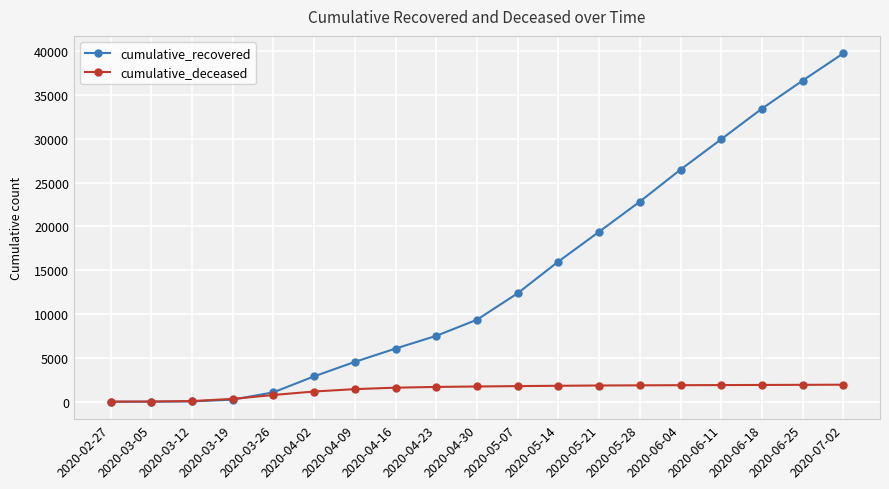

What is the value of the cumulative_deceased point at the 8th from the left?

1607